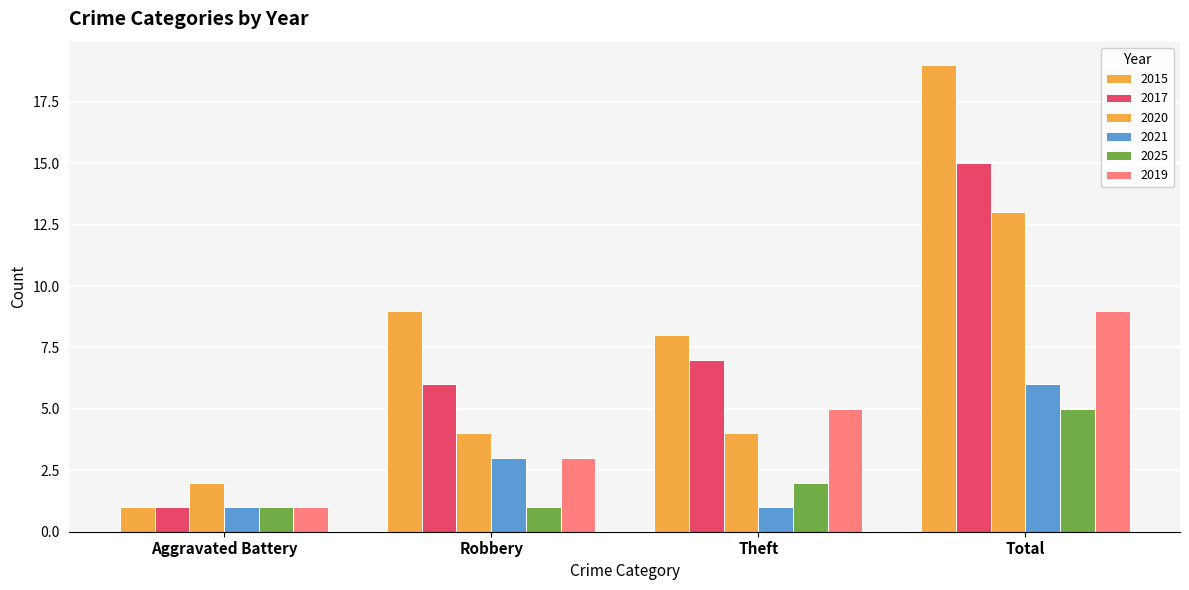

What is the value of the 2020 bar at the 2nd from the left?

4